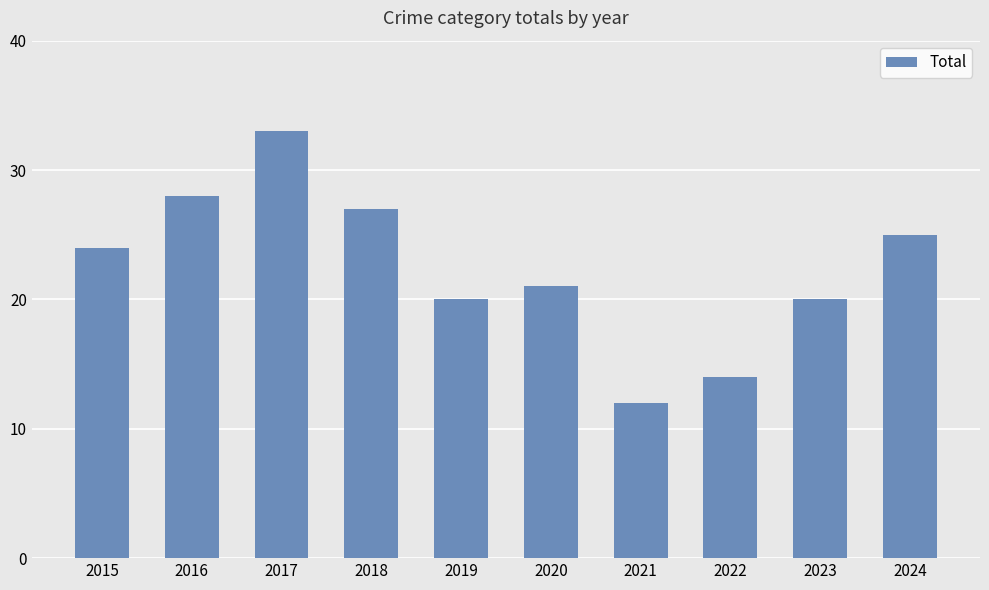

Where is the data nearest to the value 22?

2020